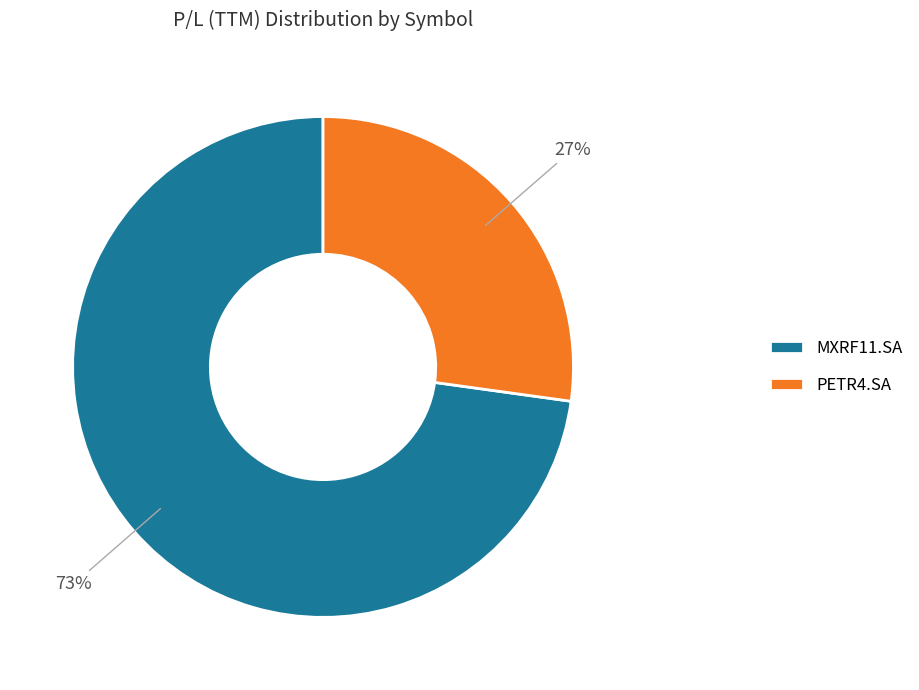

Do PETR4.SA and MXRF11.SA together represent more than half of the pie?

Yes